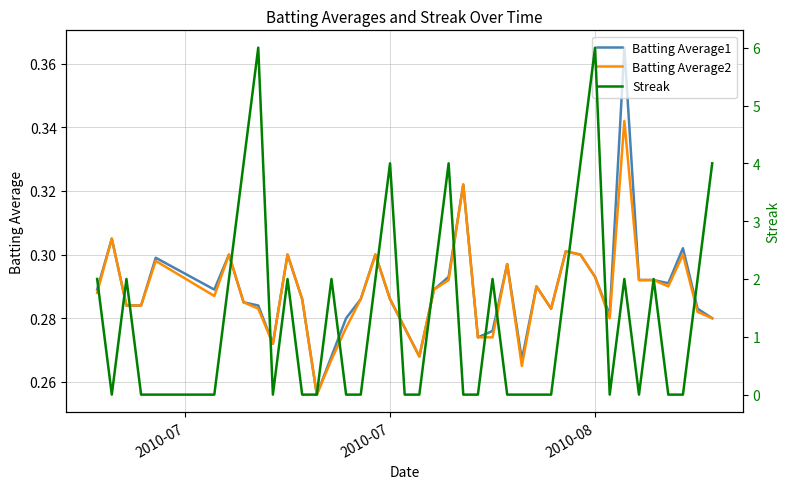

Count the Streak values in the range 0 to 2.

33